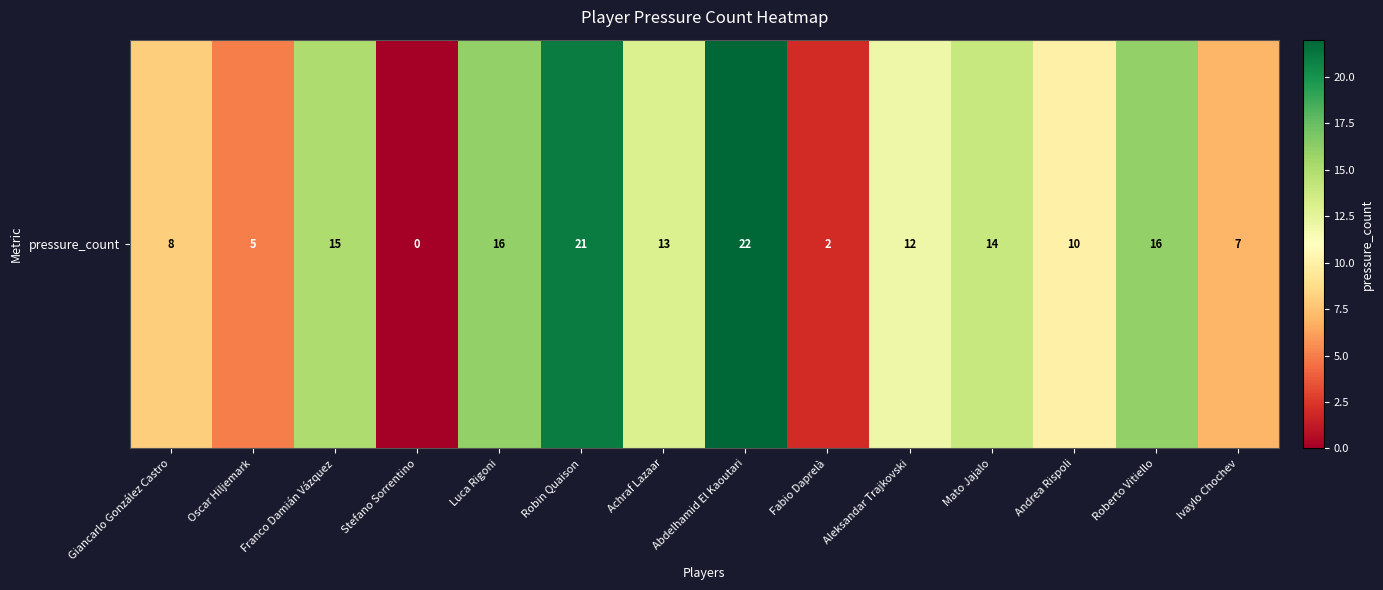

List the labels in order of value, smallest first.

Stefano Sorrentino, Fabio Daprelà, Oscar Hiljemark, Ivaylo Chochev, Giancarlo González Castro, Andrea Rispoli, Aleksandar Trajkovski, Achraf Lazaar, Mato Jajalo, Franco Damián Vázquez, Luca Rigoni, Roberto Vitiello, Robin Quaison, Abdelhamid El Kaoutari